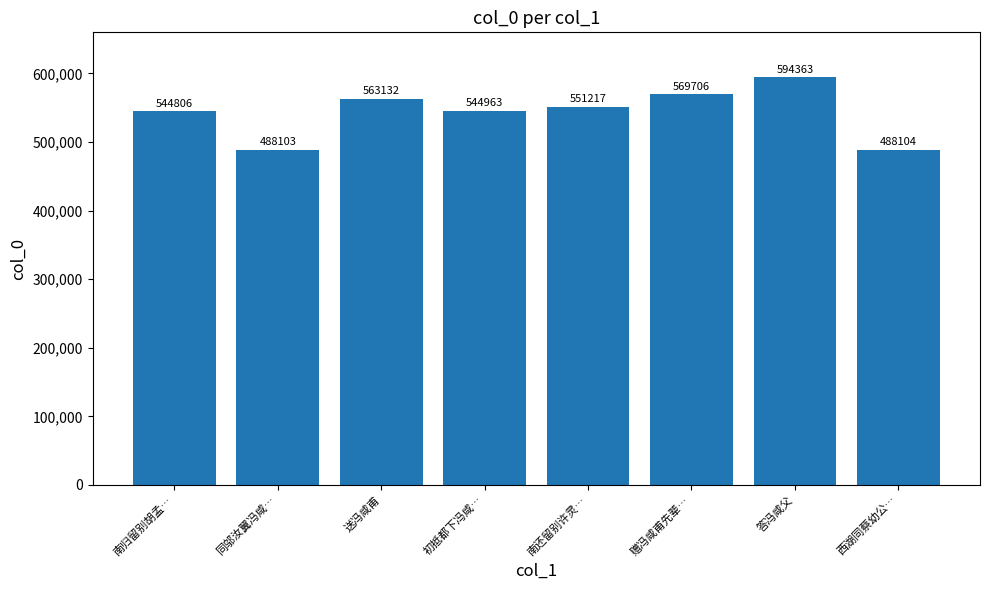

What is the label of the 3rd bar from the right?

赠冯咸甫先辈…